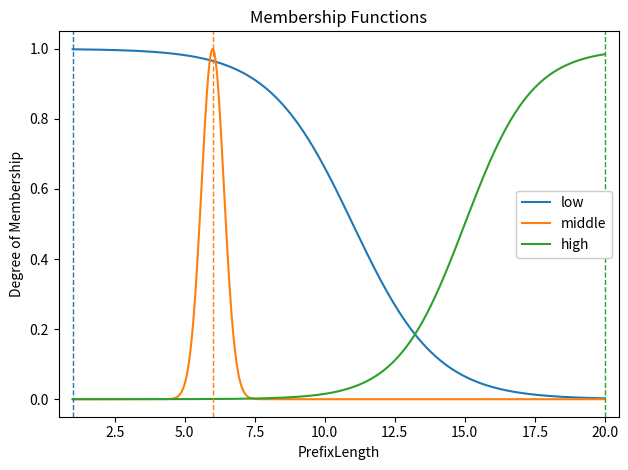

Which series has the largest total across all categories?

low